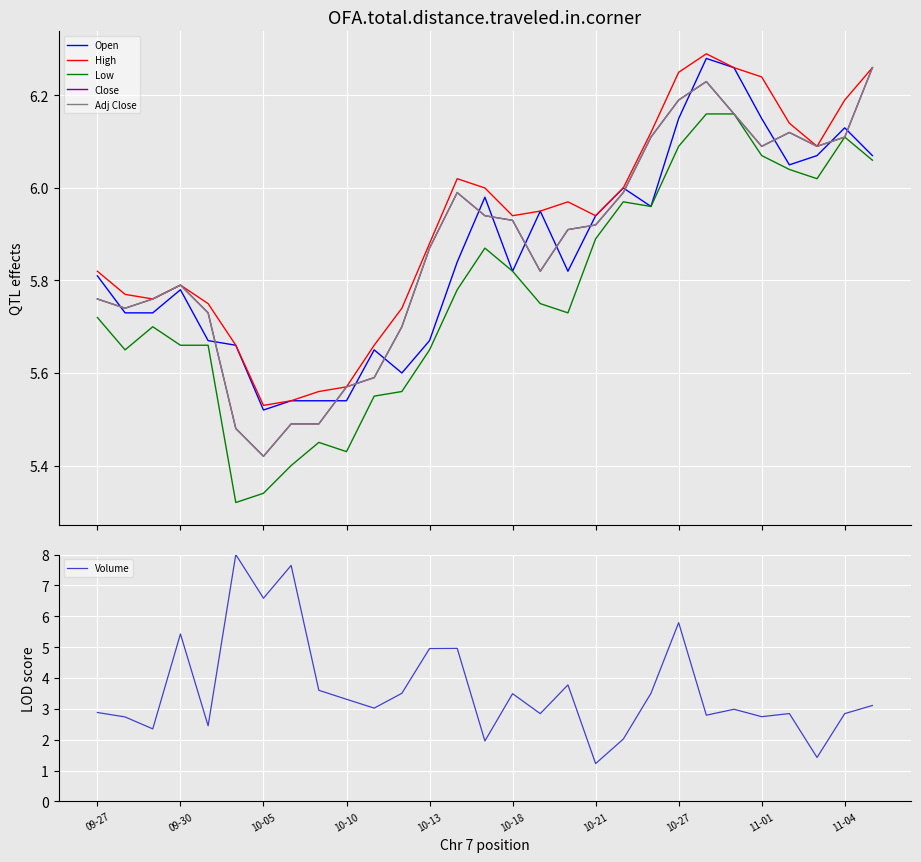

True or false: Adj Close and Low cross at least once.

False